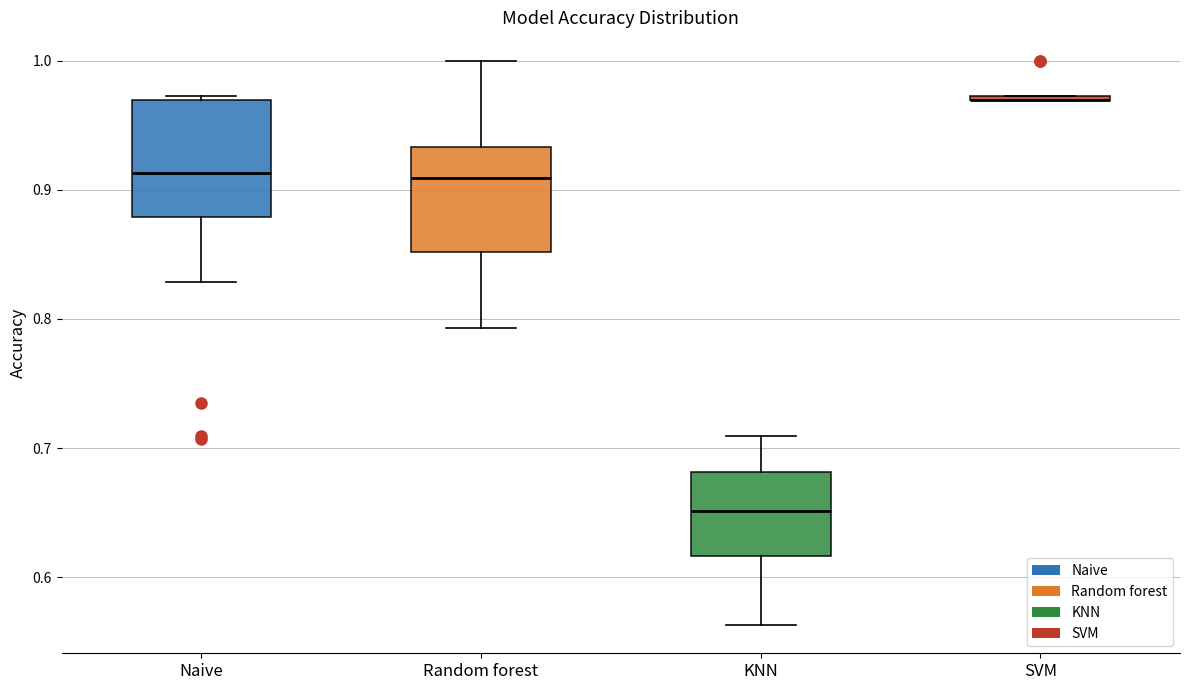

Reading left to right, read every box against the y-axis: the position of its median line, the range the box covers, and the ends of its whiskers. The values are not printed on the chart, so give them approximately, as read against the axis.

Naive: median 0.91, box 0.88 to 0.97, whiskers 0.83 to 0.97
Random forest: median 0.91, box 0.85 to 0.93, whiskers 0.79 to 1.00
KNN: median 0.65, box 0.62 to 0.68, whiskers 0.56 to 0.71
SVM: box collapsed to a line at 0.97, whiskers 0.97 to 0.97